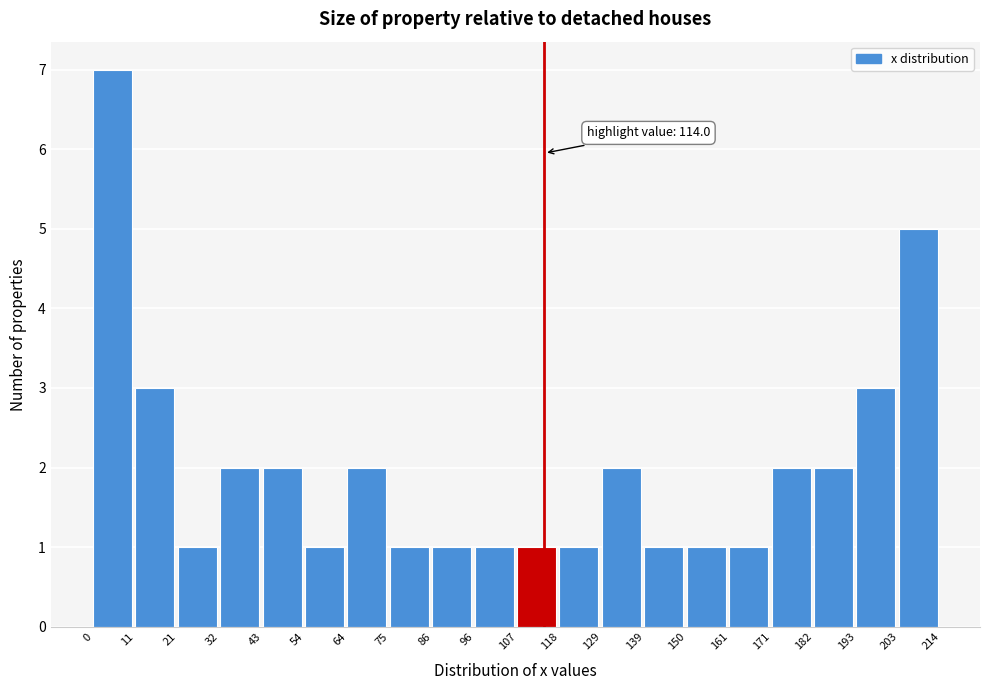

Which range on the x-axis has the tallest bar?

0 to 11